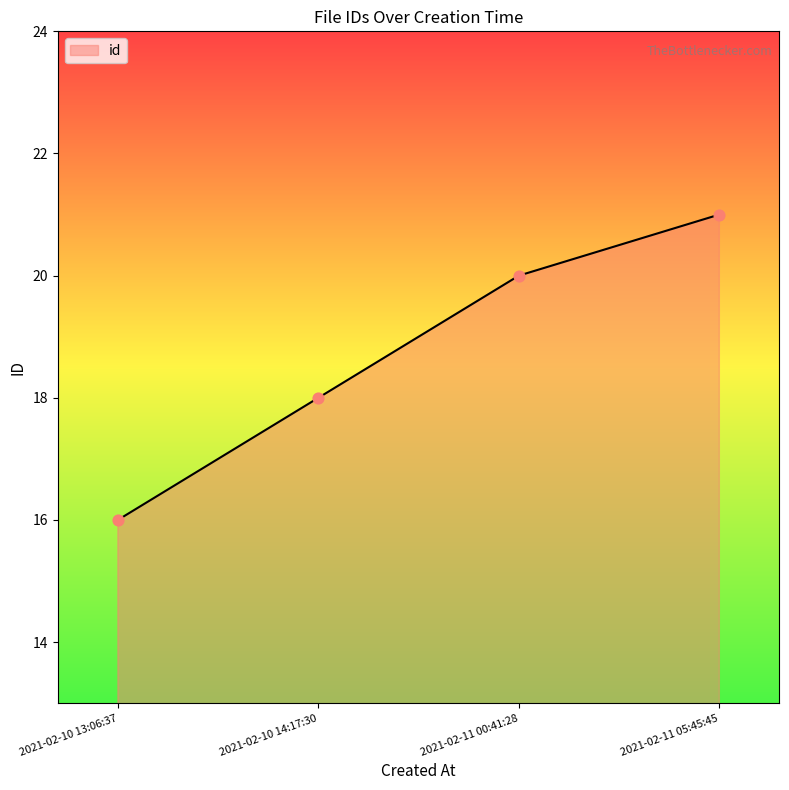

What is the change in value from 2021-02-11 00:41:28 to 2021-02-11 05:45:45?

+1